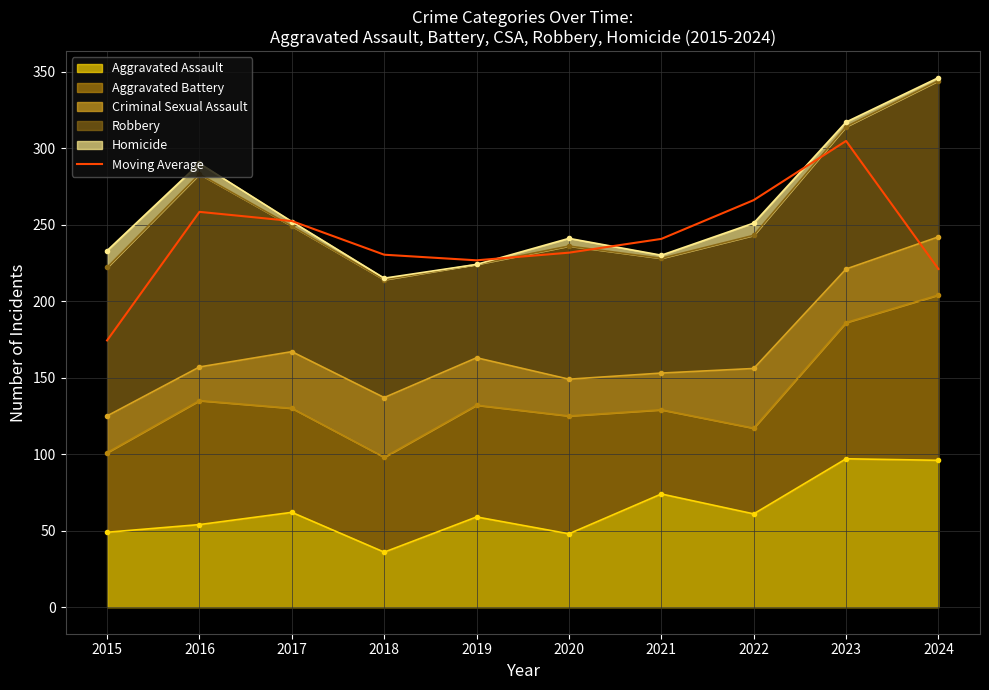

Where does the data first go above 240?

2016